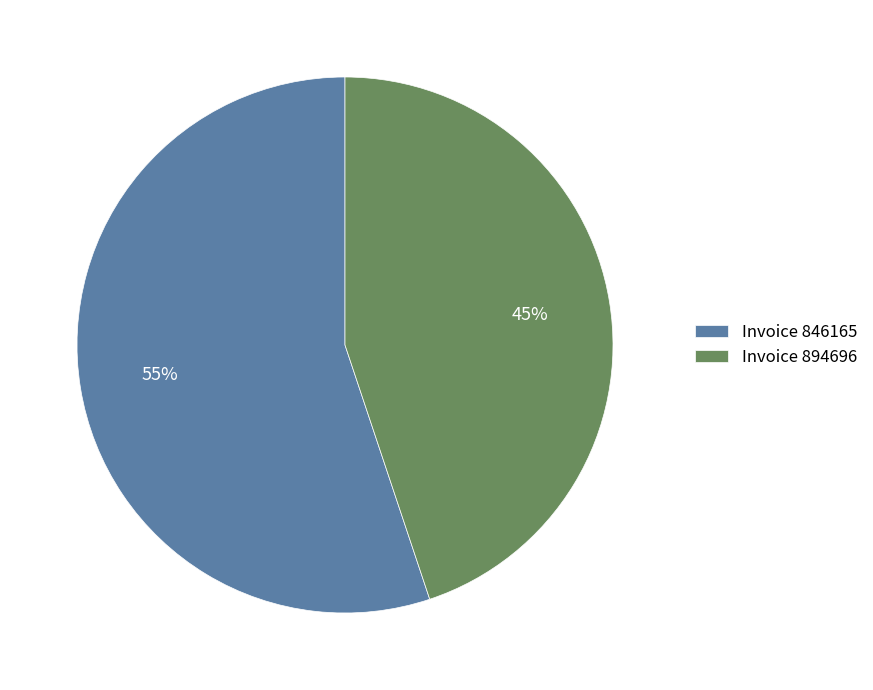

To the nearest percent, what portion does Invoice 846165 represent?

55%